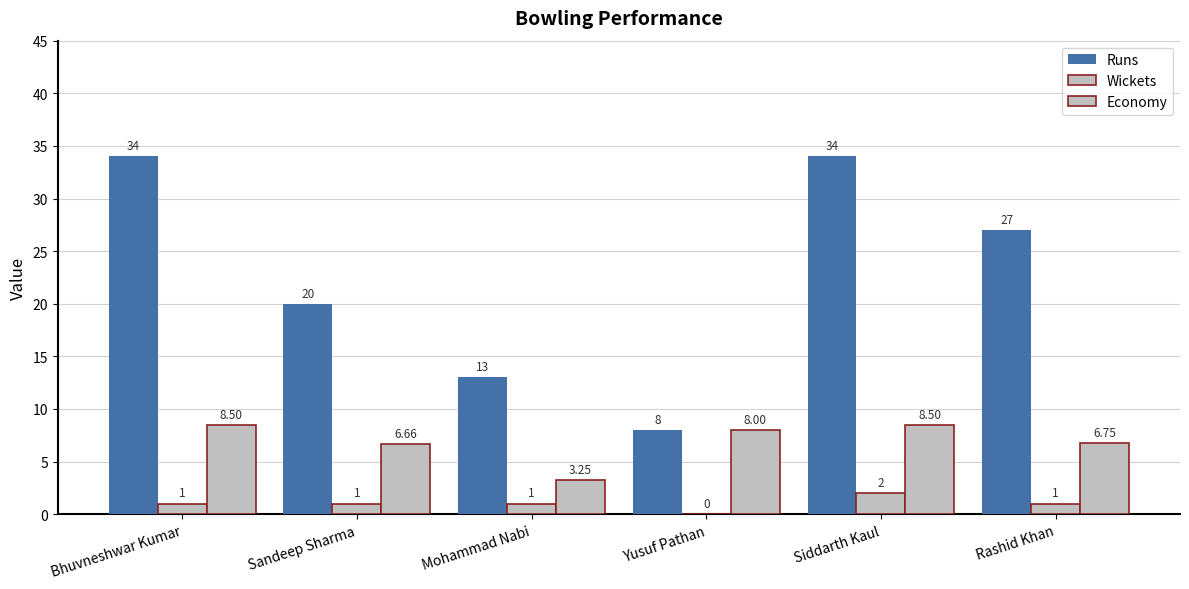

Reading left to right, extract all data points from this chart.

Runs: Bhuvneshwar Kumar=34.0	Sandeep Sharma=20.0	Mohammad Nabi=13.0	Yusuf Pathan=8.0	Siddarth Kaul=34.0	Rashid Khan=27.0
Wickets: Bhuvneshwar Kumar=1.0	Sandeep Sharma=1.0	Mohammad Nabi=1.0	Yusuf Pathan=0.0	Siddarth Kaul=2.0	Rashid Khan=1.0
Economy: Bhuvneshwar Kumar=8.5	Sandeep Sharma=6.7	Mohammad Nabi=3.2	Yusuf Pathan=8.0	Siddarth Kaul=8.5	Rashid Khan=6.8